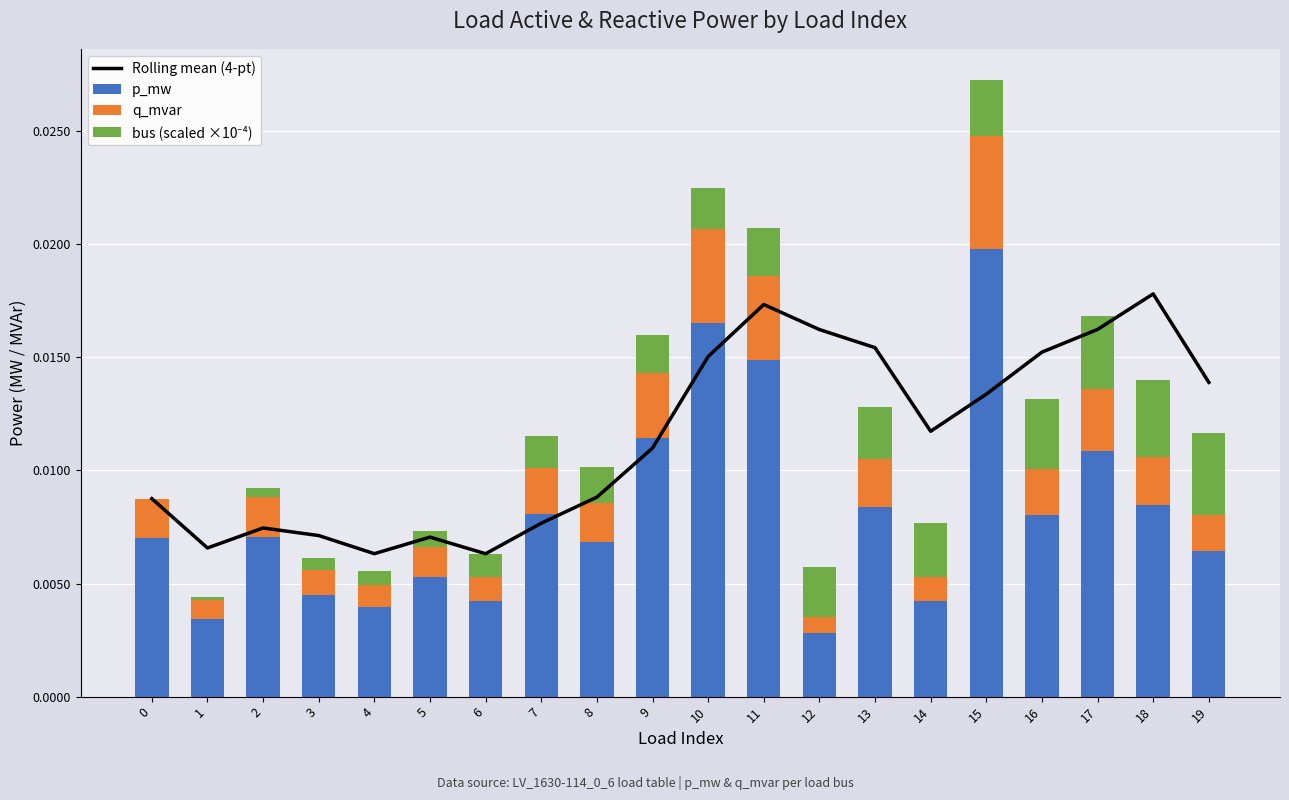

How many positive values does the bus (scaled ×10⁻⁴) series have?

19